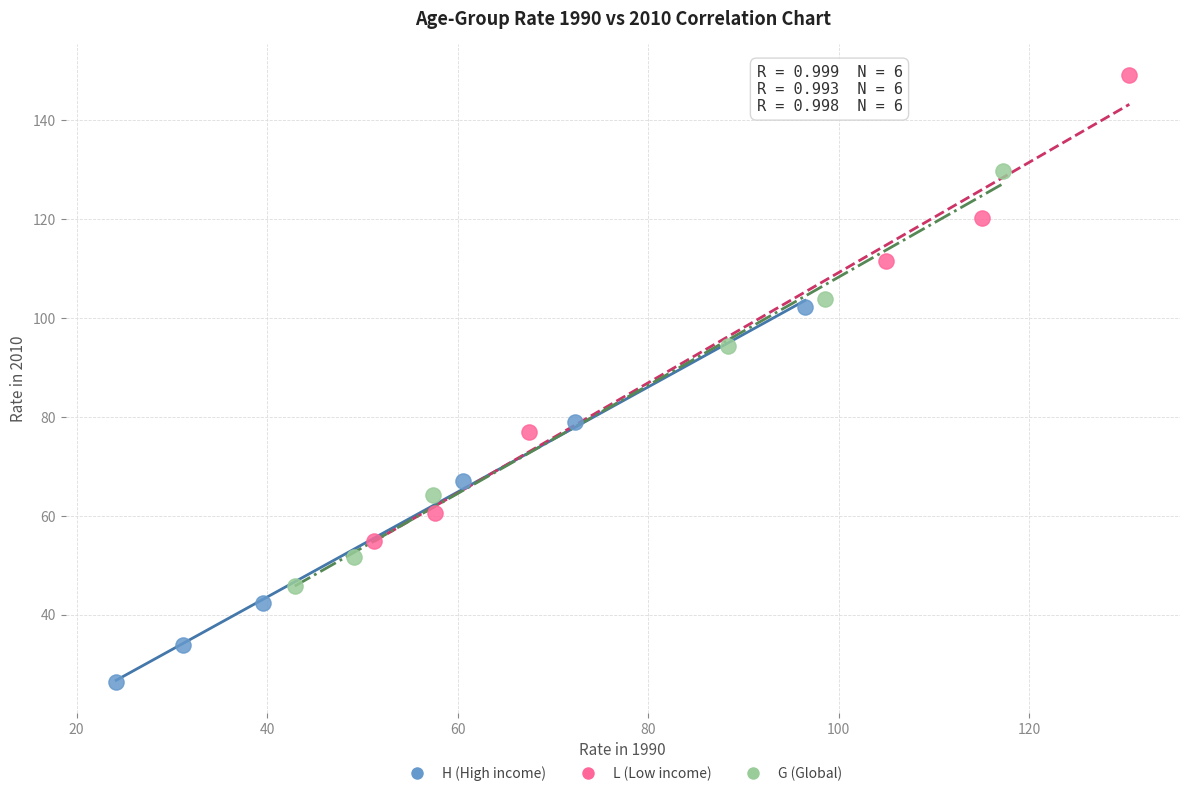

Which series reaches the maximum Y coordinate?

L (Low income)